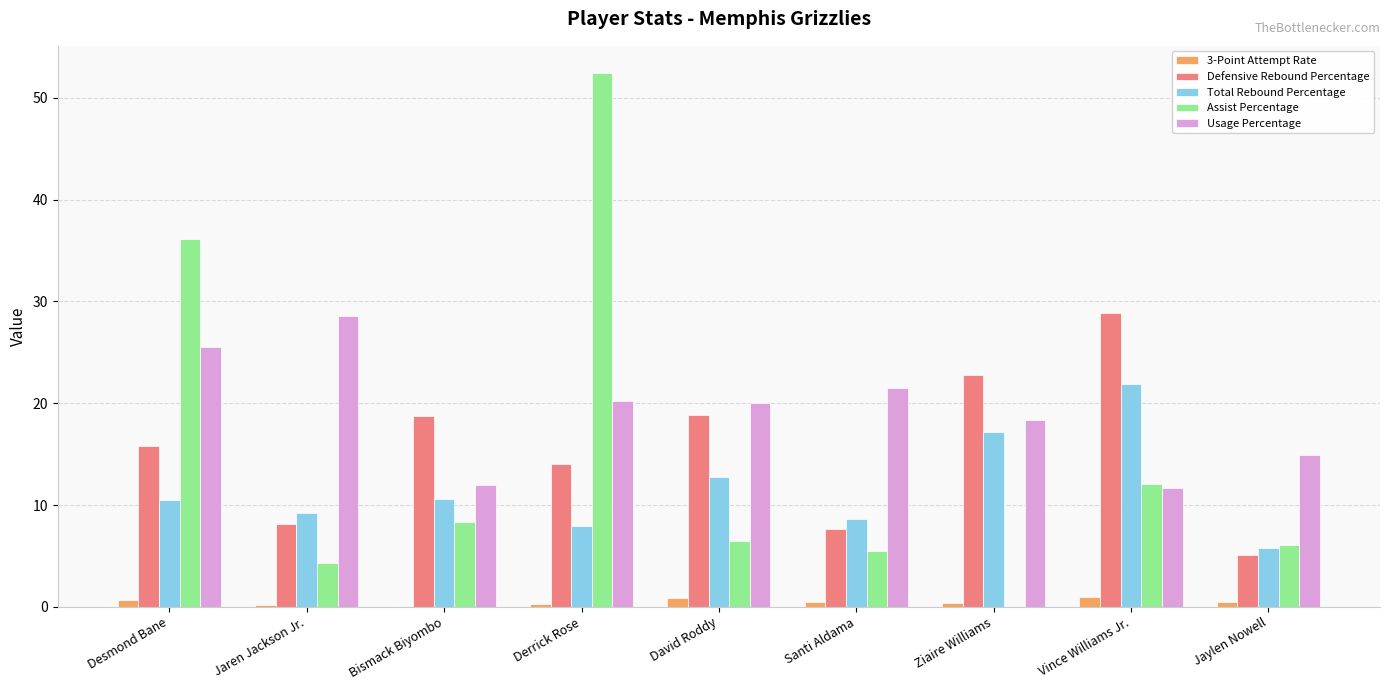

At which category is the sum across all series the highest?

Derrick Rose